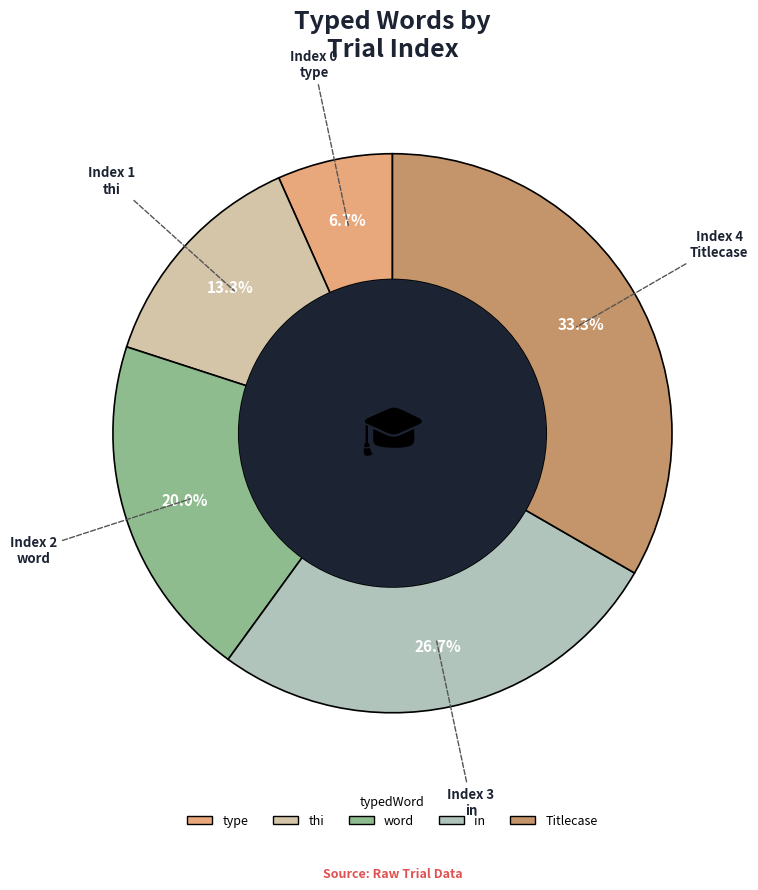

To the nearest percent, what is the combined percentage of Titlecase and in?

60%